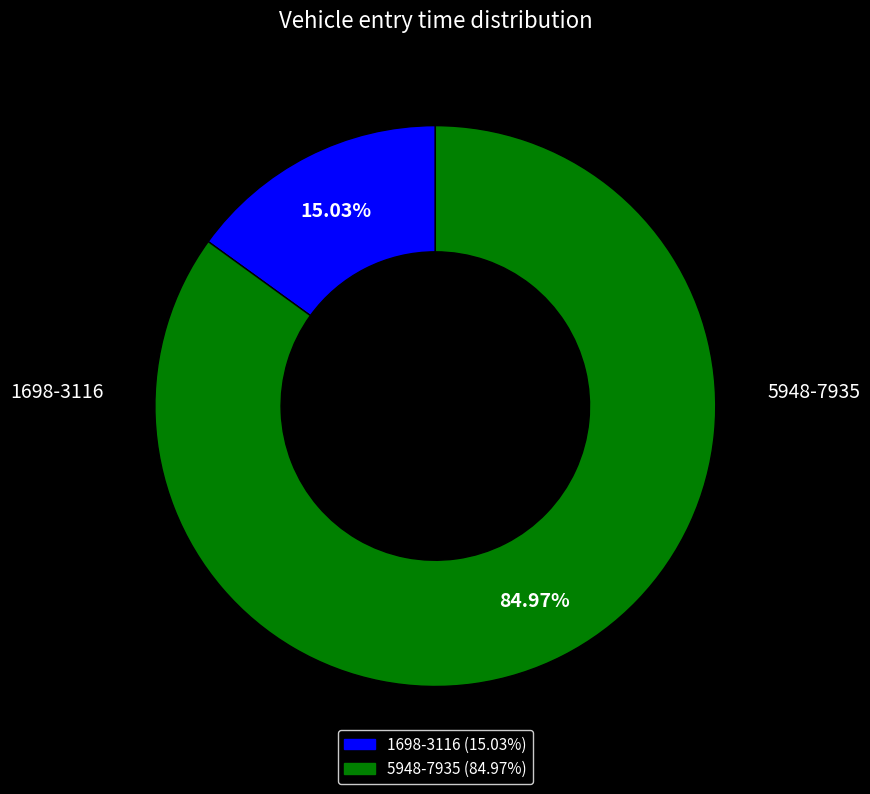

Is there any slice that represents more than half of the pie?

Yes